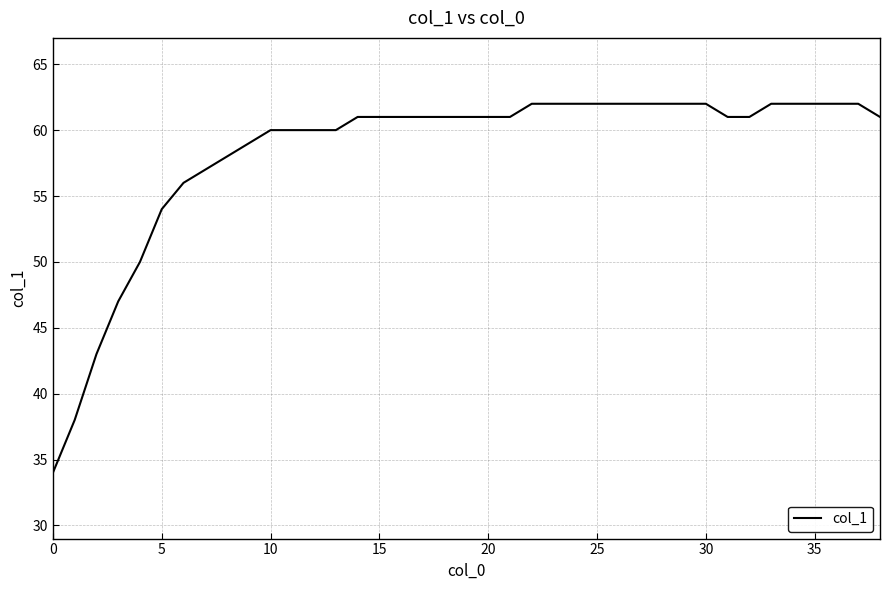

How many lines are shown in the chart?

1